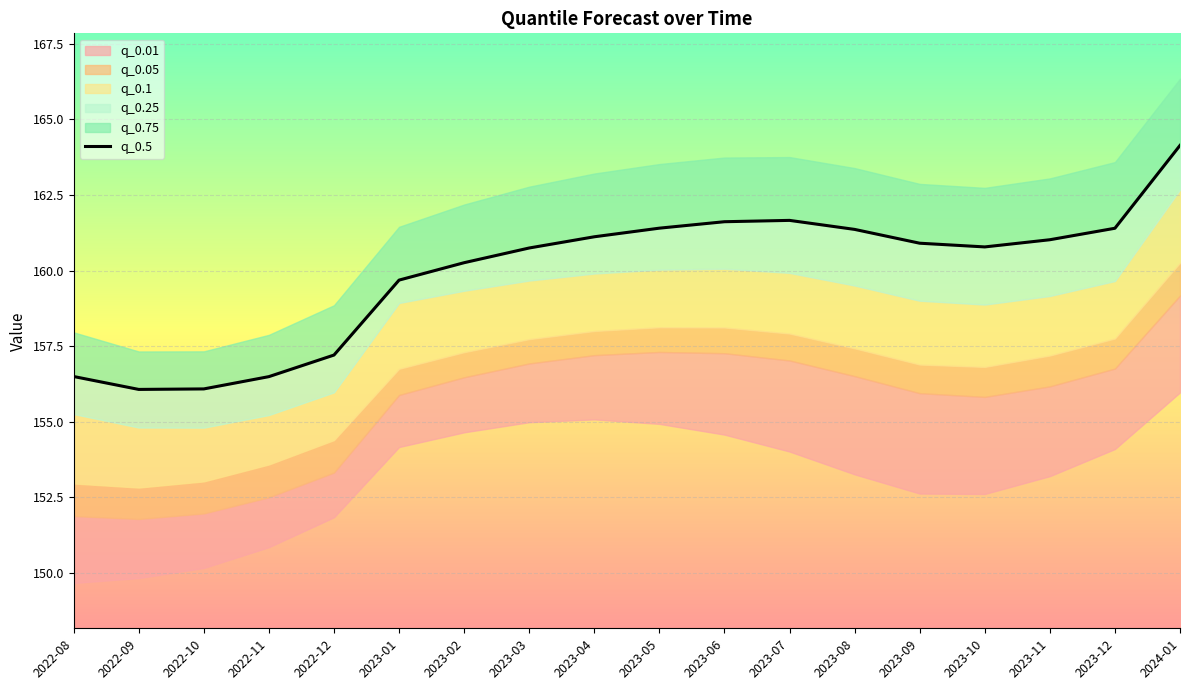

Reading right to left, extract all data points from this chart.

2024-01=164.1	2023-12=161.4	2023-11=161.0	2023-10=160.8	2023-09=160.9	2023-08=161.4	2023-07=161.7	2023-06=161.6	2023-05=161.4	2023-04=161.1	2023-03=160.7	2023-02=160.3	2023-01=159.7	2022-12=157.2	2022-11=156.5	2022-10=156.1	2022-09=156.1	2022-08=156.5